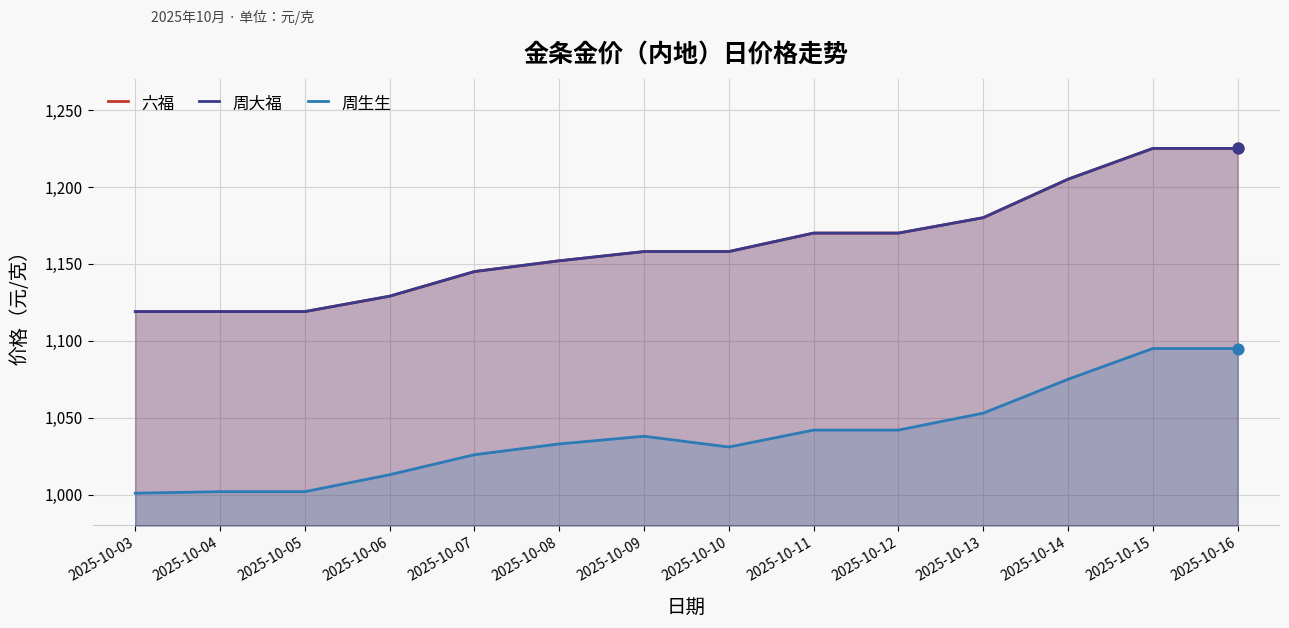

Which series contains the lowest Y value?

周生生